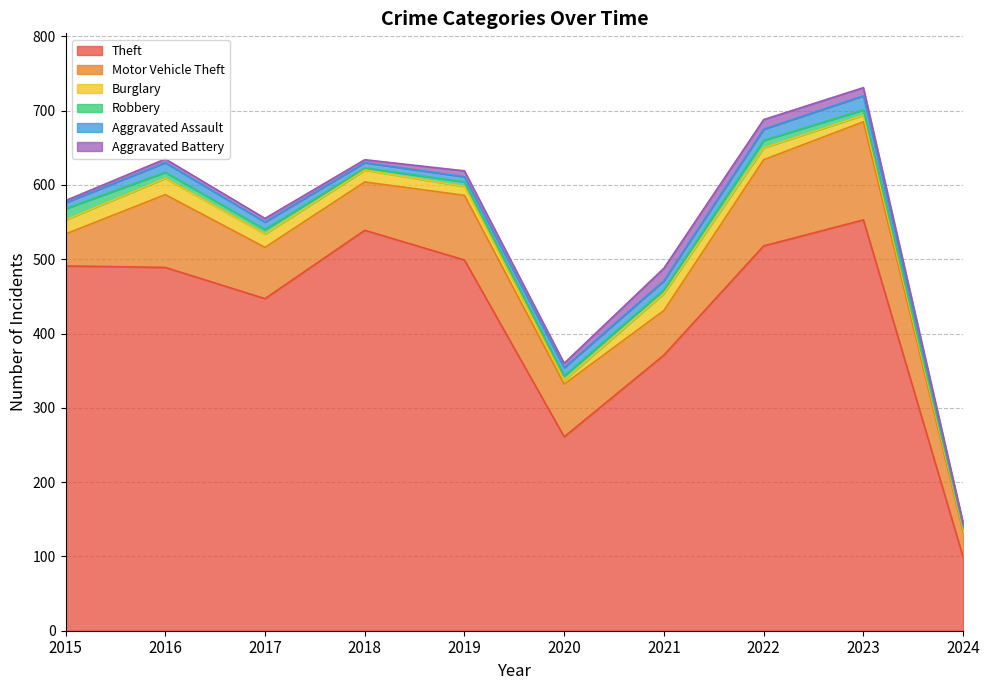

What is the value of the Robbery point at the 3rd from the left?

6